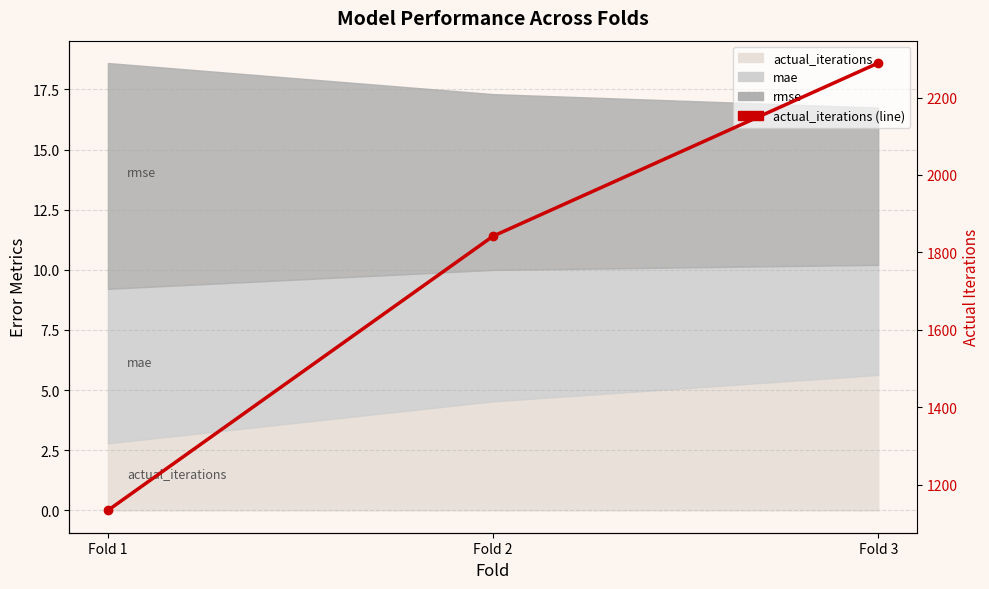

What is the change in value from Fold 2 to Fold 3?

+447